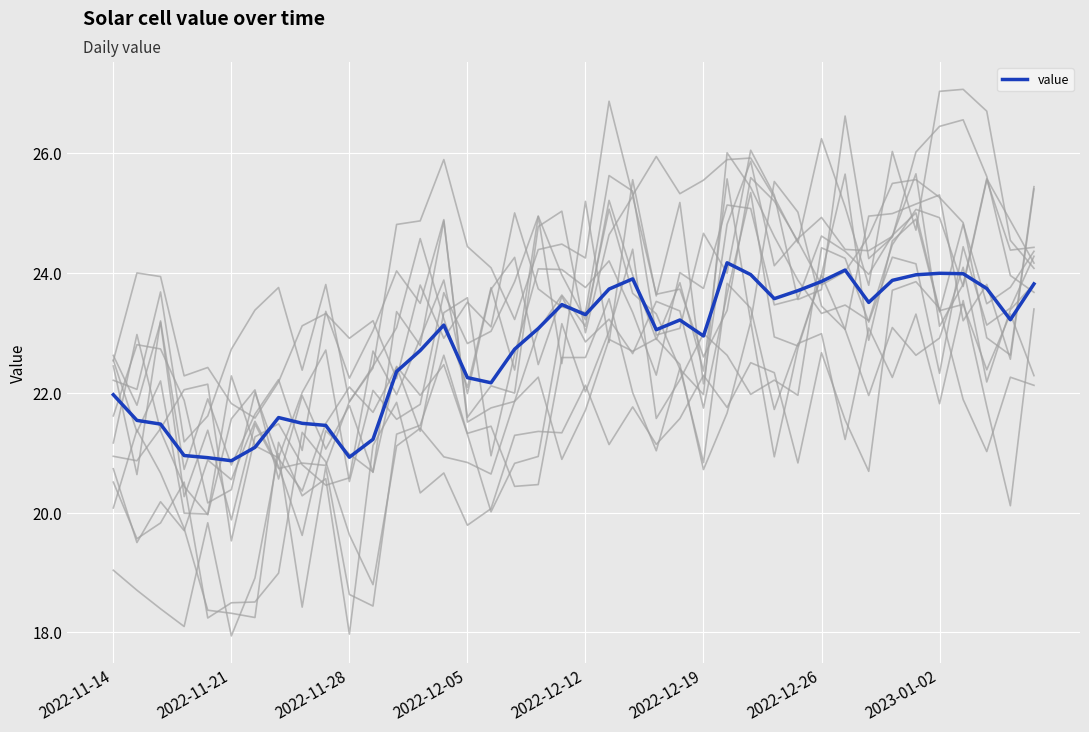

Is it true that value equals 23.9 at 2022-12-26?

True